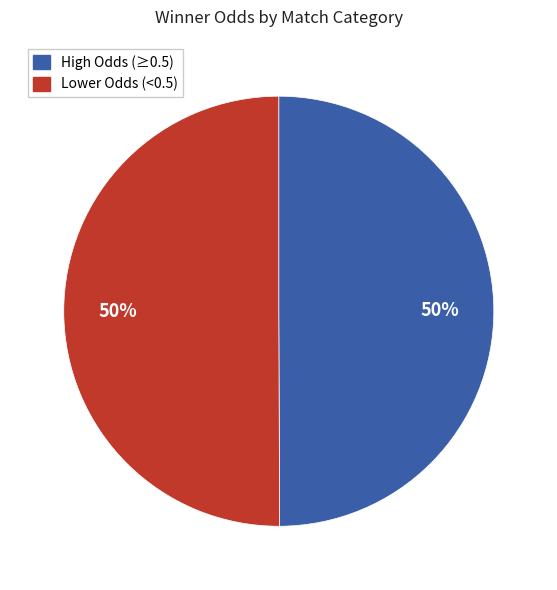

To the nearest percent, what is the average slice percentage?

50%